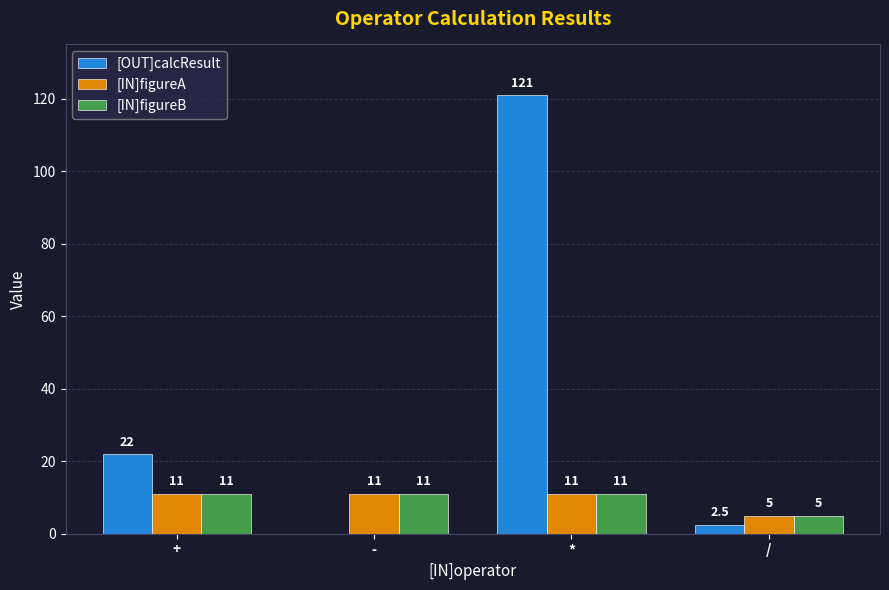

What are all the series names shown in the legend?

[OUT]calcResult, [IN]figureA, [IN]figureB